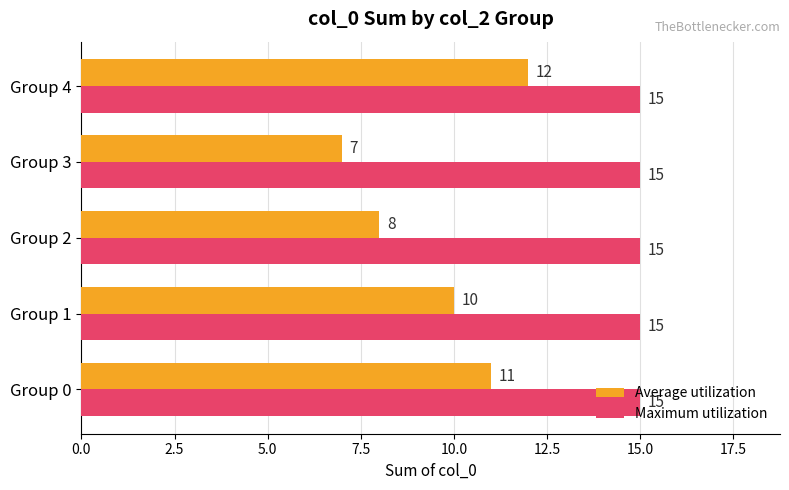

Which series has the largest total across all categories?

Maximum utilization